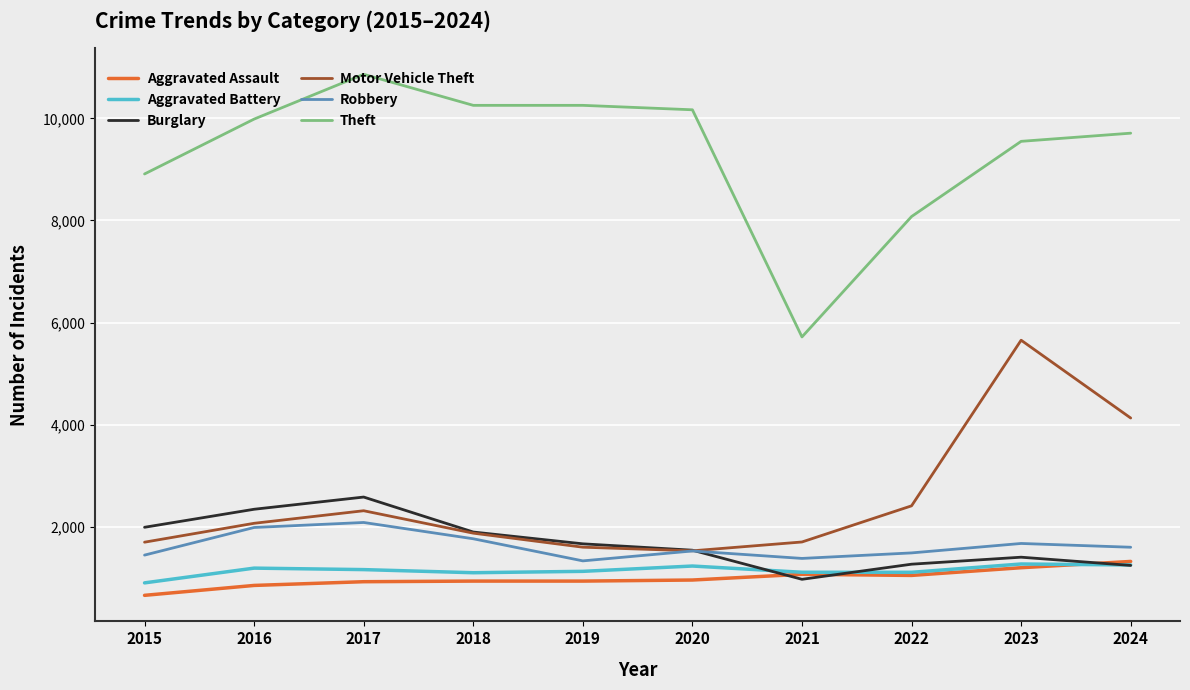

Rank the series at 2015 from lowest to highest value.

Aggravated Assault, Aggravated Battery, Robbery, Motor Vehicle Theft, Burglary, Theft